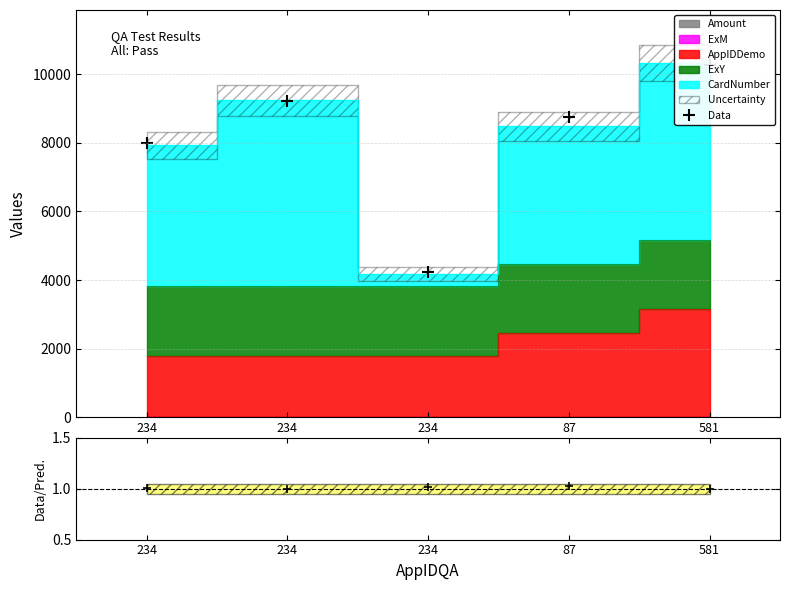

What is the difference between the second highest and second lowest values?

1208.6